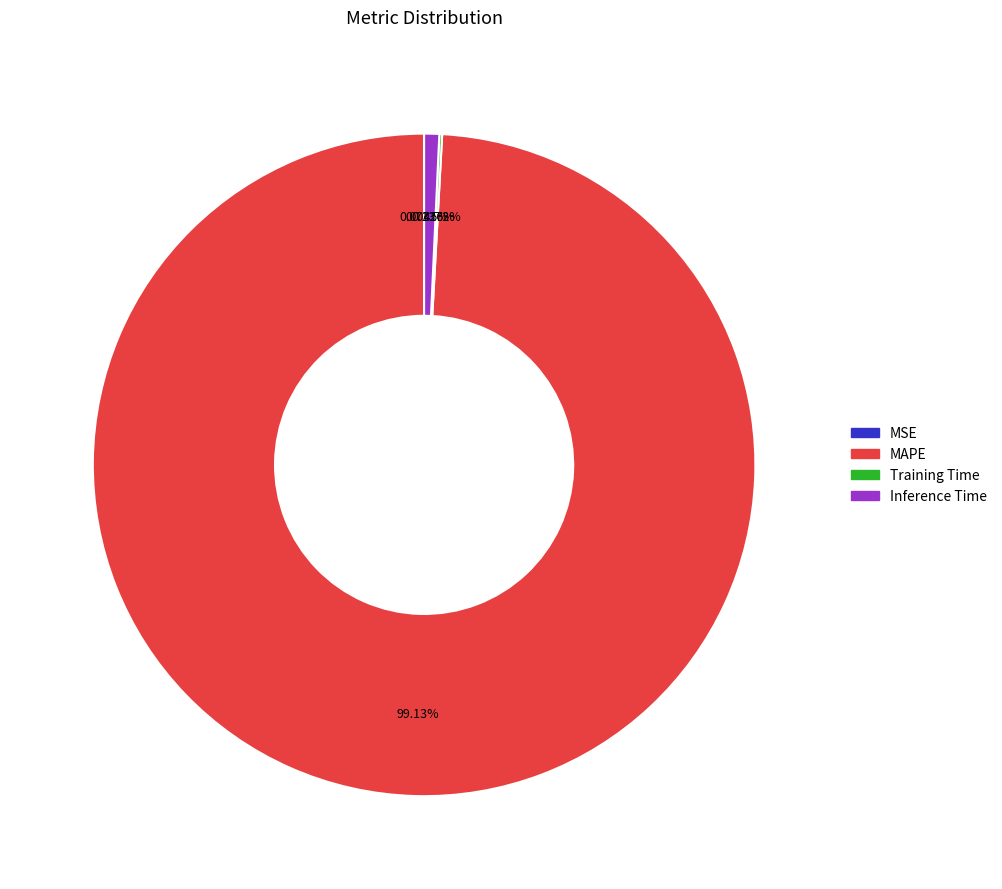

What is the largest slice in the pie chart?

MAPE